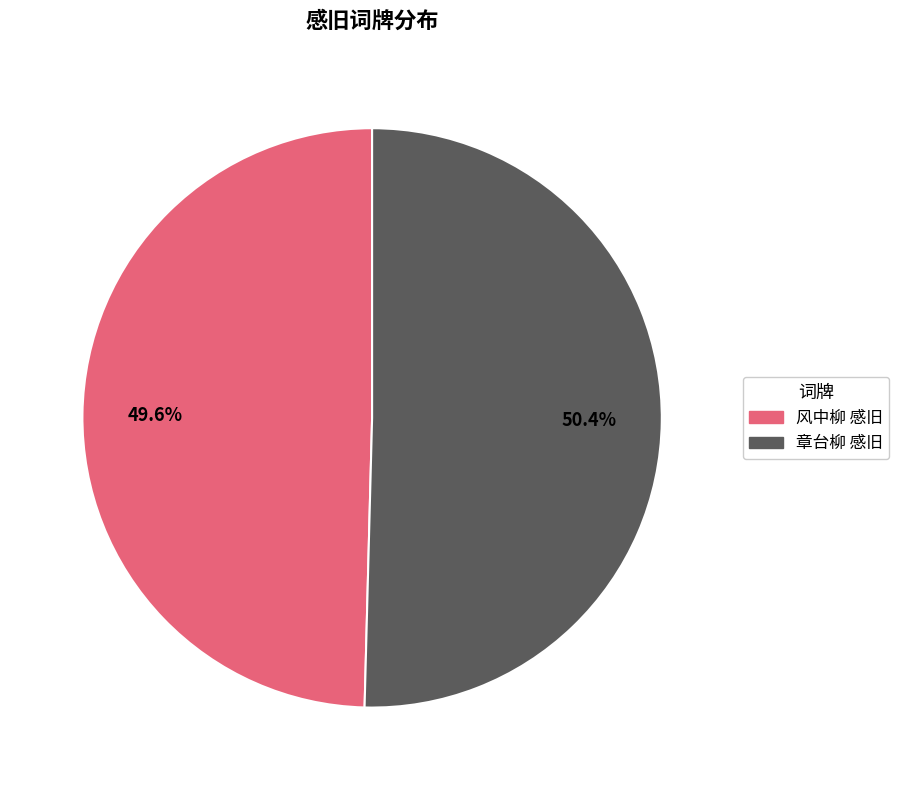

What portion of the pie excludes 章台柳 感旧?

49.6%